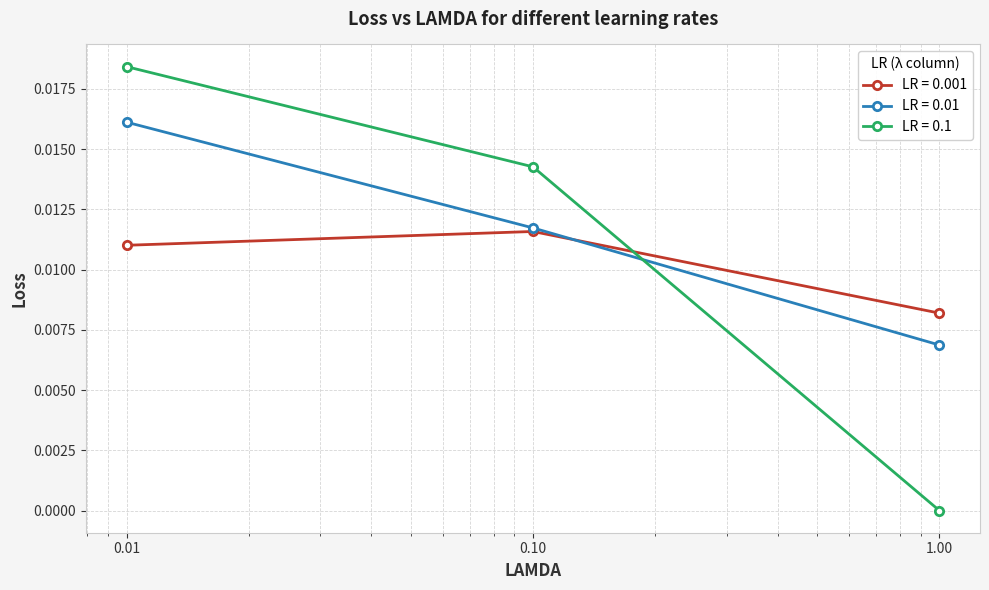

Which series has the largest range (max minus min)?

LR = 0.1